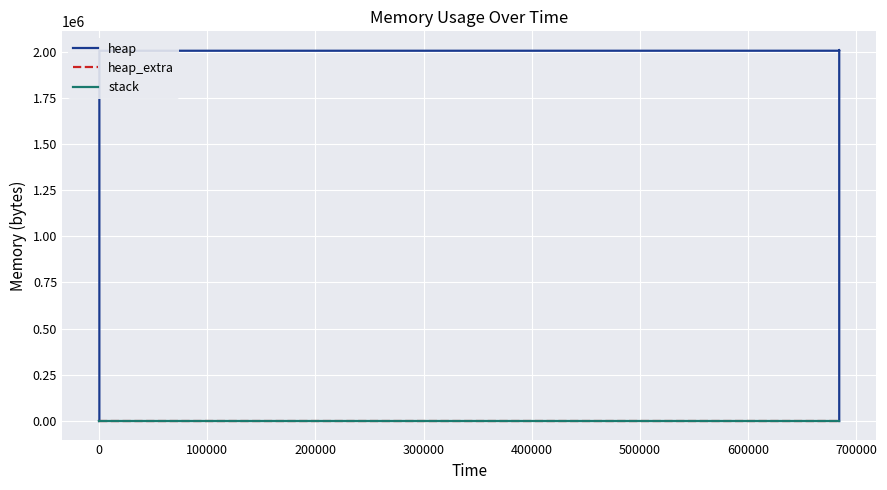

What is the difference between the heap values at 800000 and −100000?

2004635